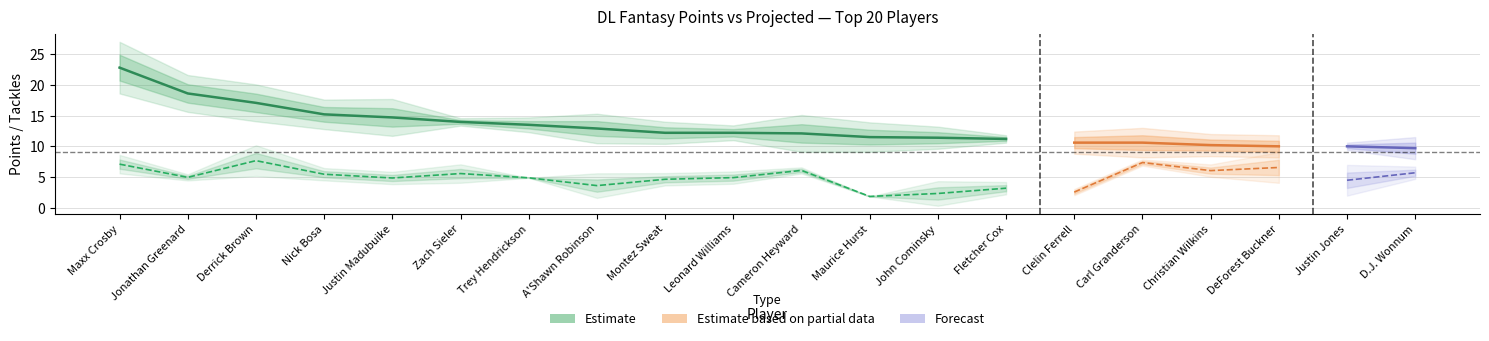

True or false: TotalPoints and TacklesAst cross at least once.

False